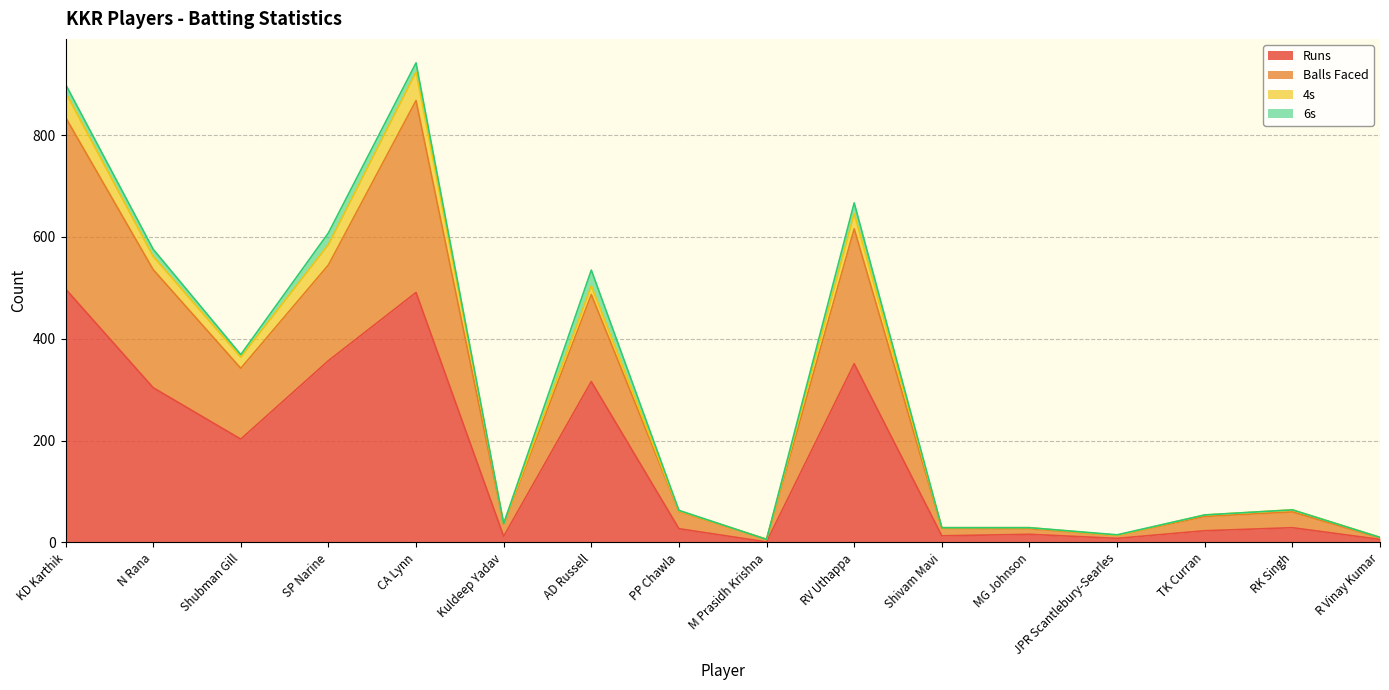

True or false: Runs has a value of 23 at TK Curran.

True